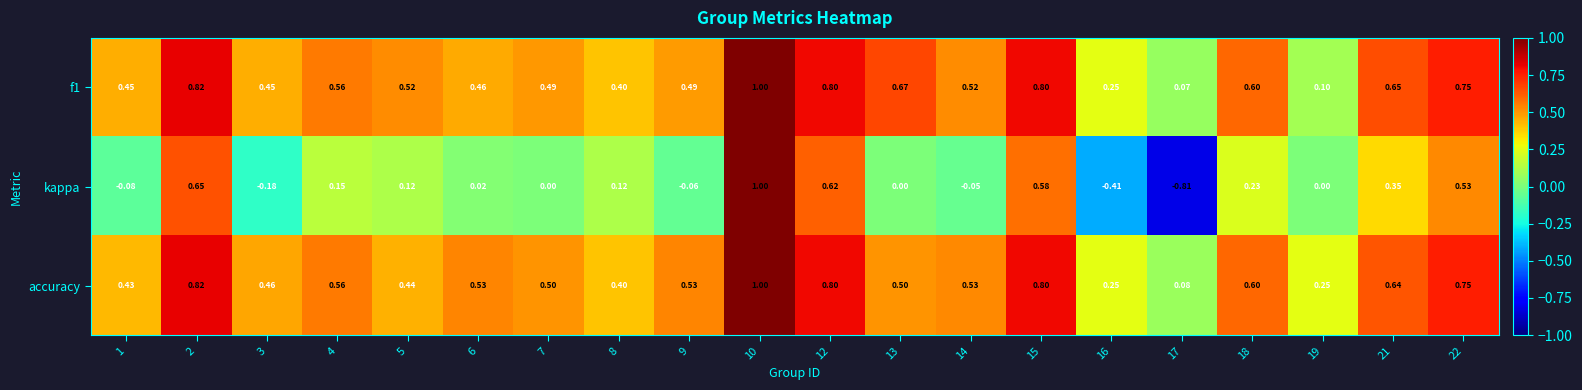

Which label corresponds to the largest value in the chart?

10